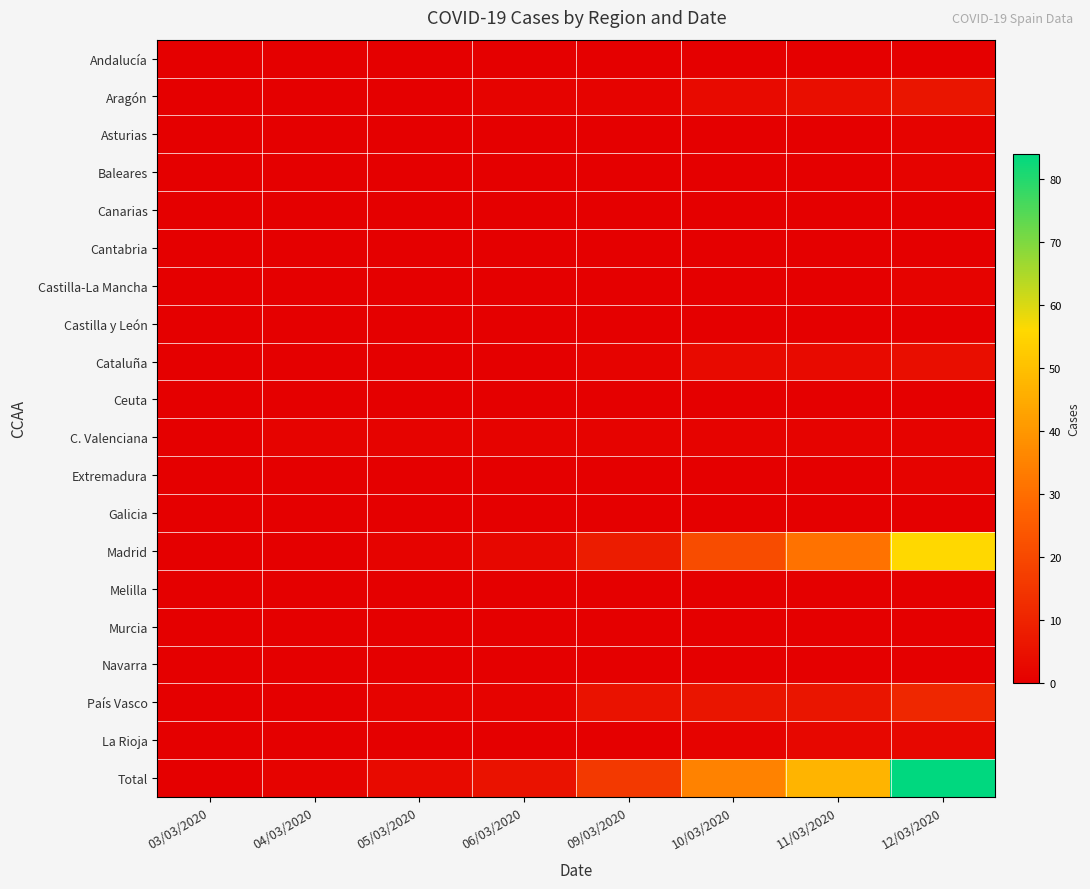

Which category has the highest value across all series?

12/03/2020